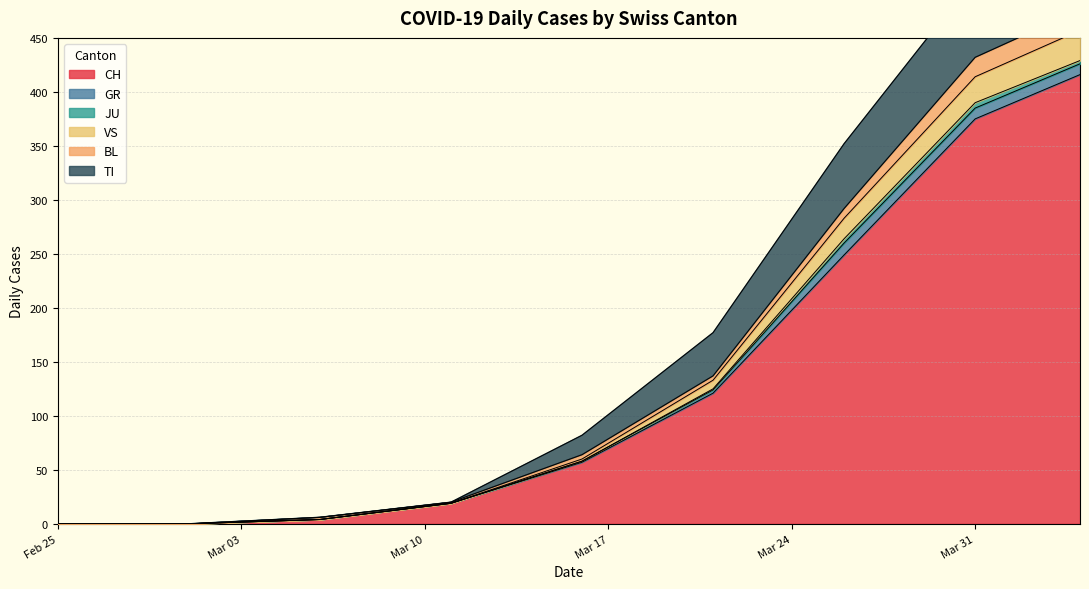

How many values in the GR series exceed 10?

1